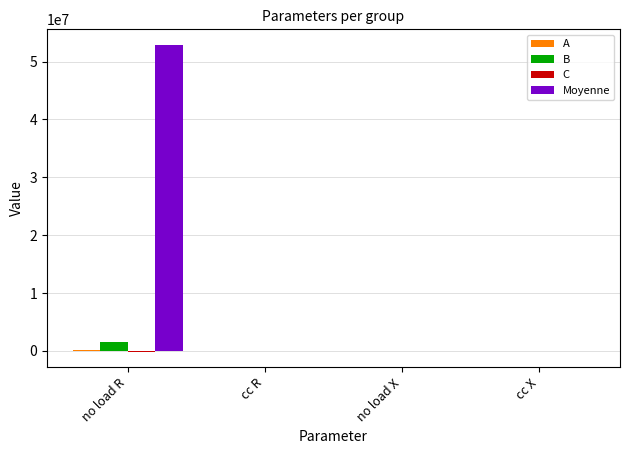

Which series has the largest total across all categories?

Moyenne